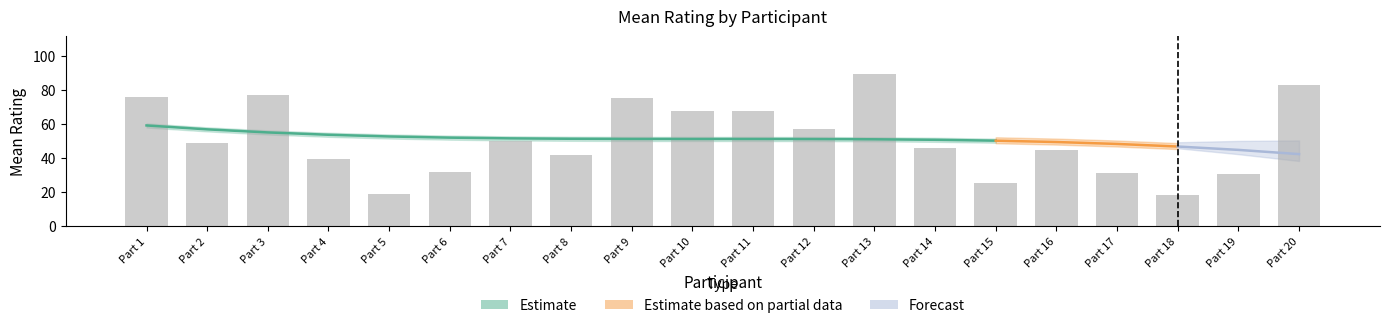

List the labels in order of value, smallest first.

Part 18, Part 5, Part 15, Part 19, Part 17, Part 6, Part 4, Part 8, Part 16, Part 14, Part 2, Part 7, Part 12, Part 10, Part 11, Part 9, Part 1, Part 3, Part 20, Part 13